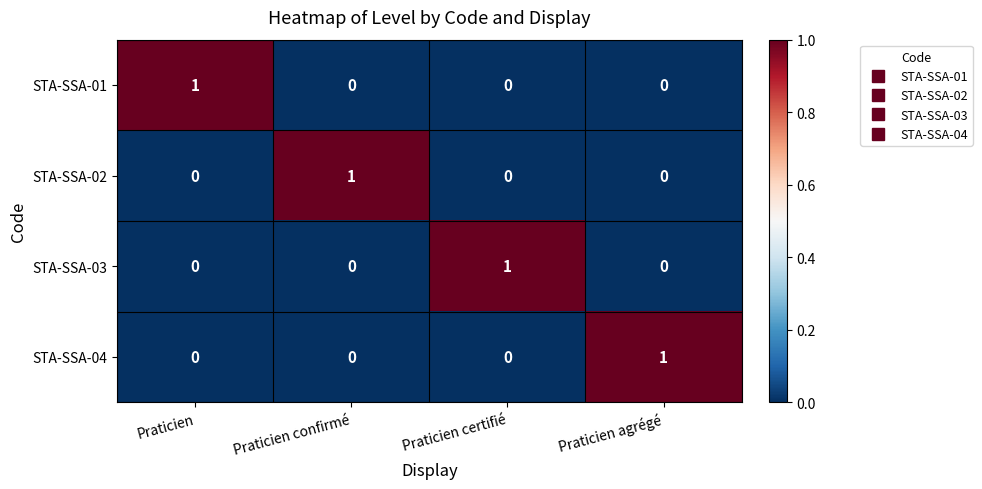

At how many categories does at least one series exceed 0?

4